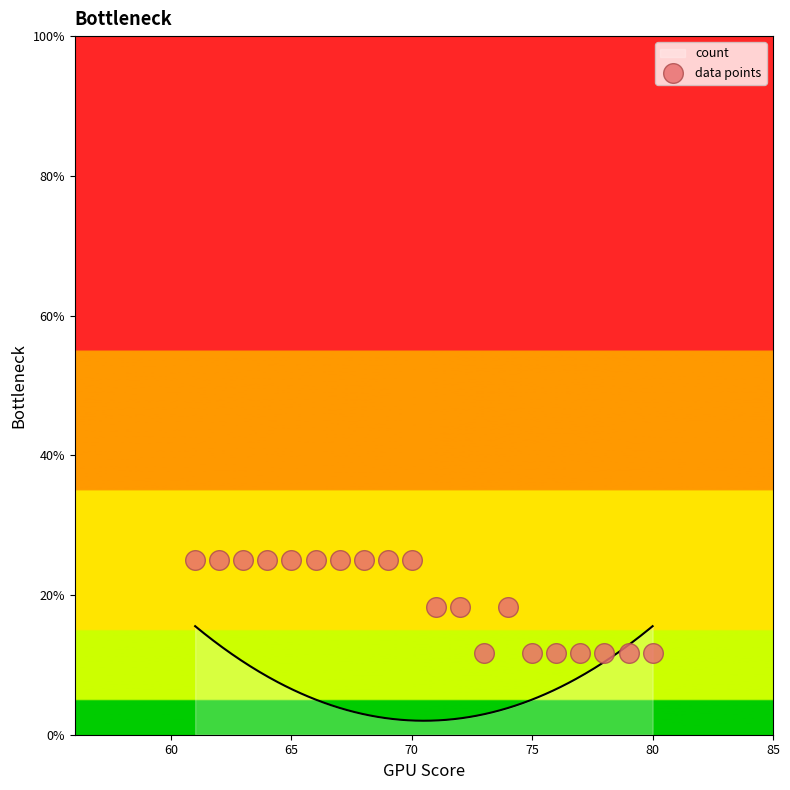

What is the highest value of the count series?

15.5